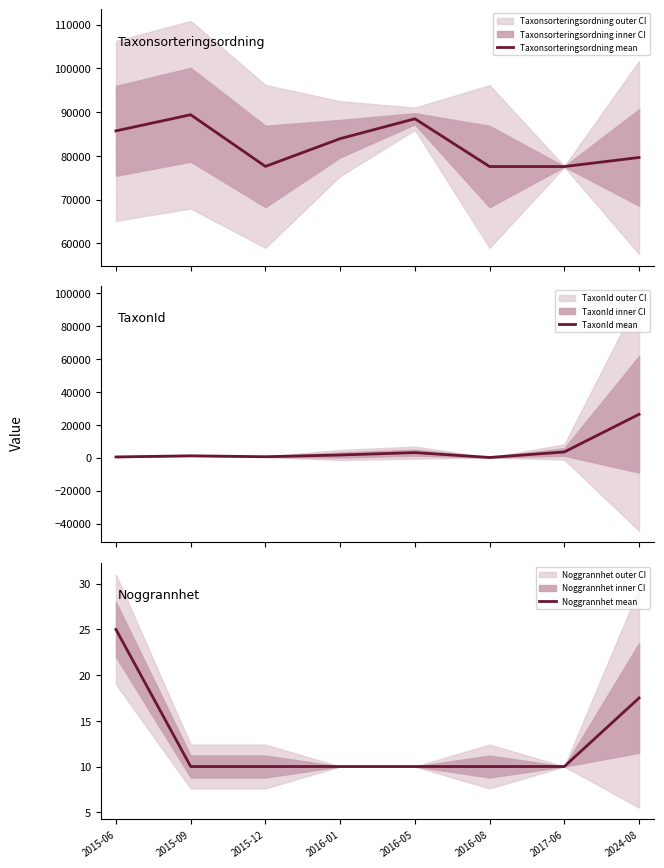

Rank the series by their maximum value, from highest to lowest.

Taxonsorteringsordning mean, TaxonId mean, Noggrannhet mean